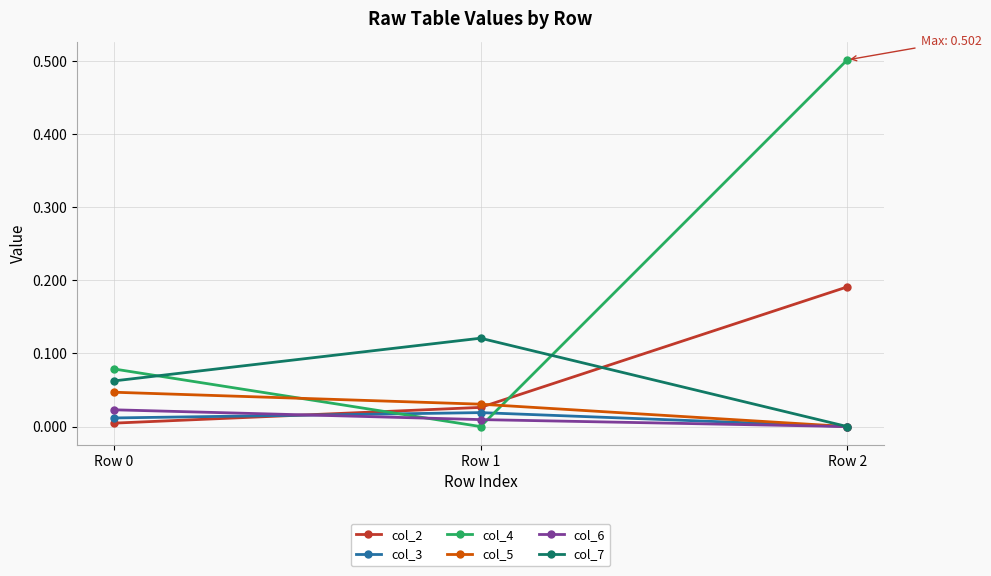

What is the value of the col_4 point at the 3rd from the left?

0.5